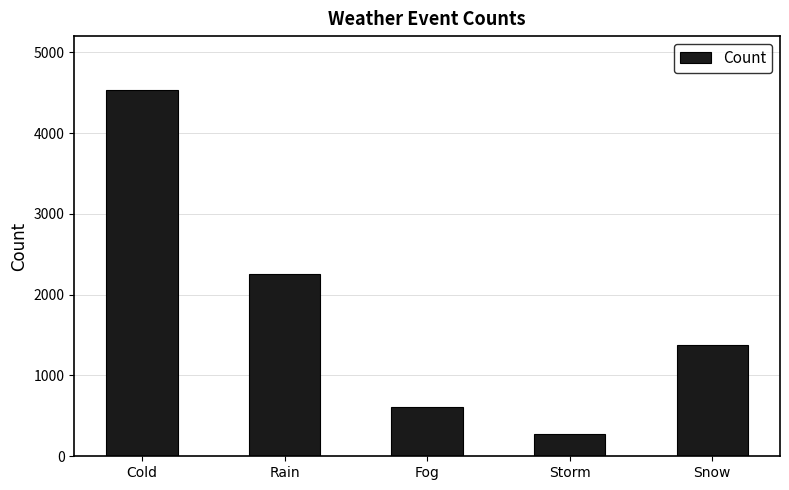

What is the average value?

1806